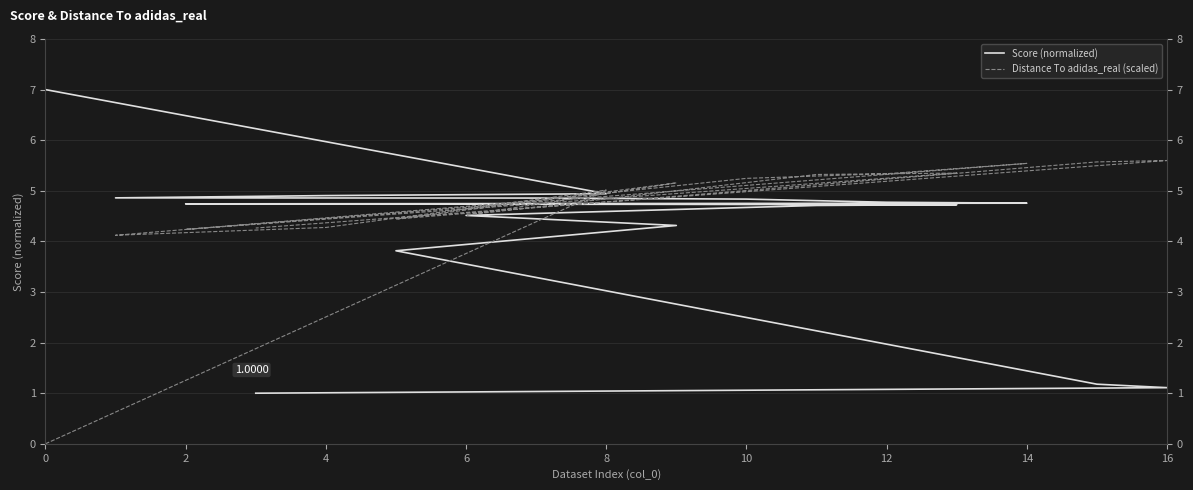

Is the value of Score (normalized) at 8 greater than the value of Distance To adidas_real (scaled) at 14?

No